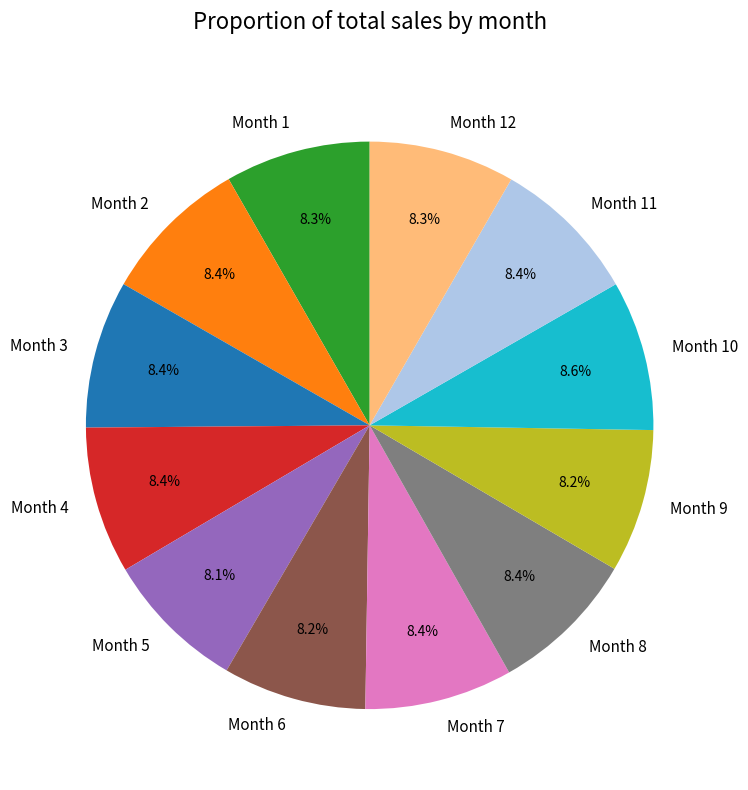

How many segments does this pie chart have?

12